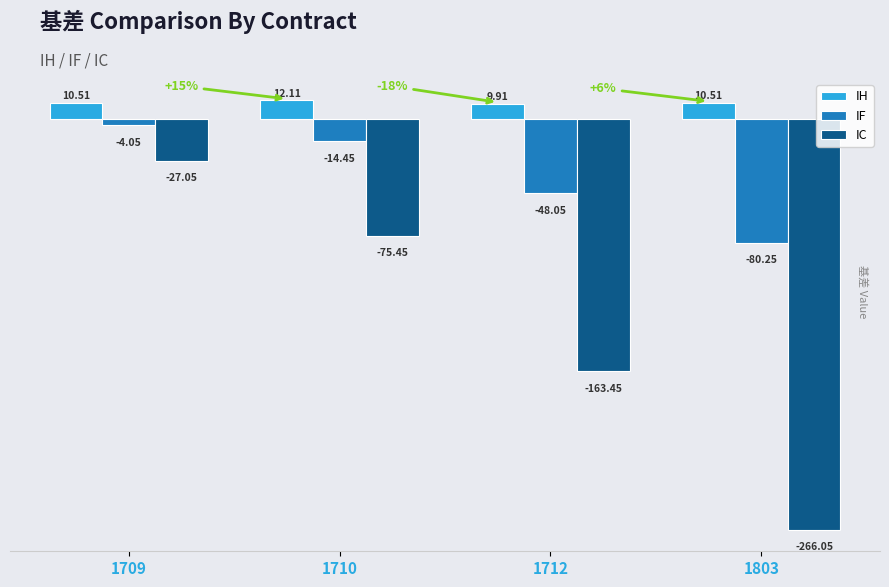

At which label does IH reach its minimum?

1712